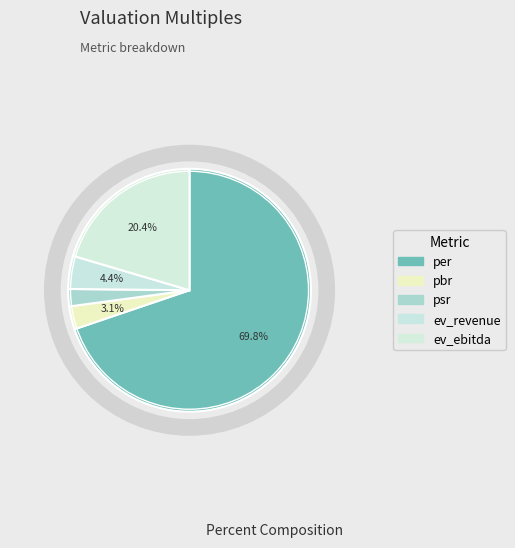

To the nearest percent, what is the average slice percentage?

20%